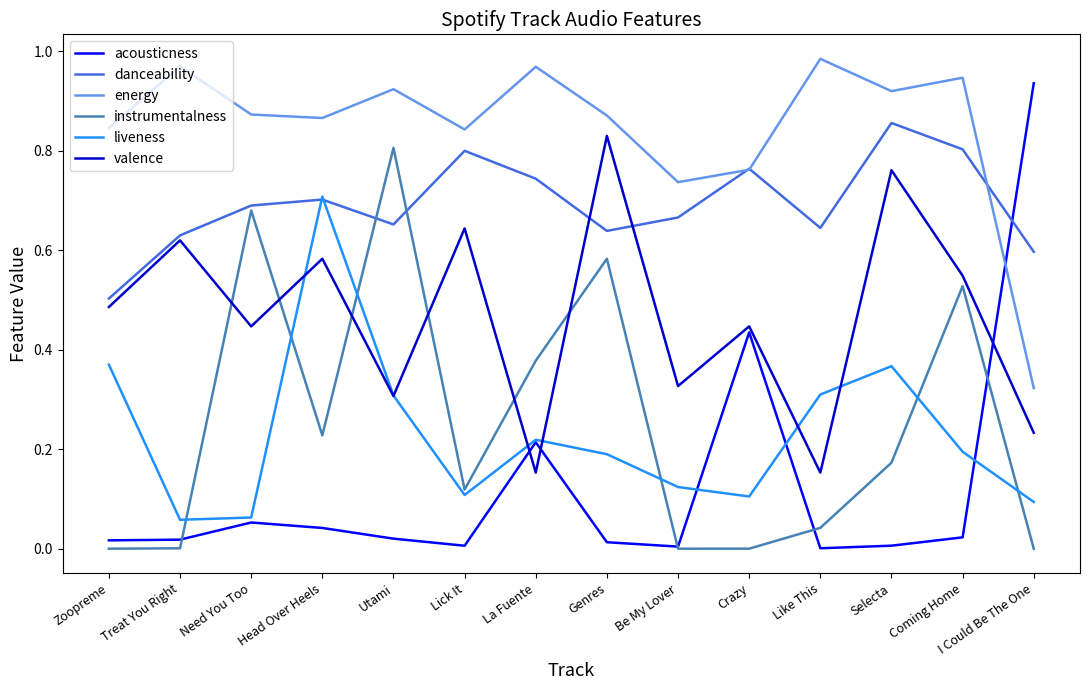

Is the value of acousticness at Crazy greater than the value of valence at Zoopreme?

No